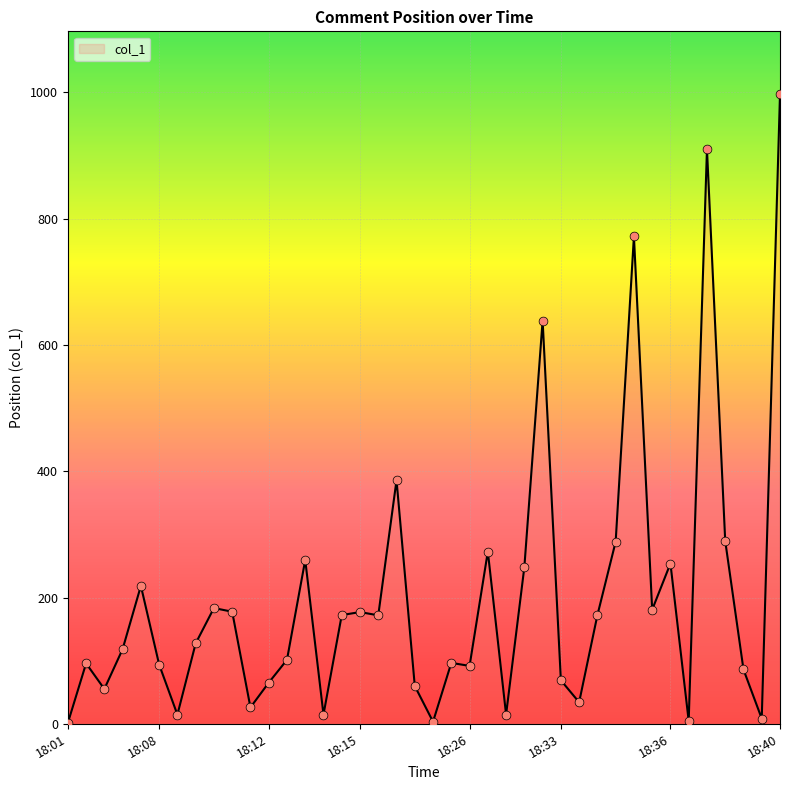

What is the greatest value displayed?

997.2